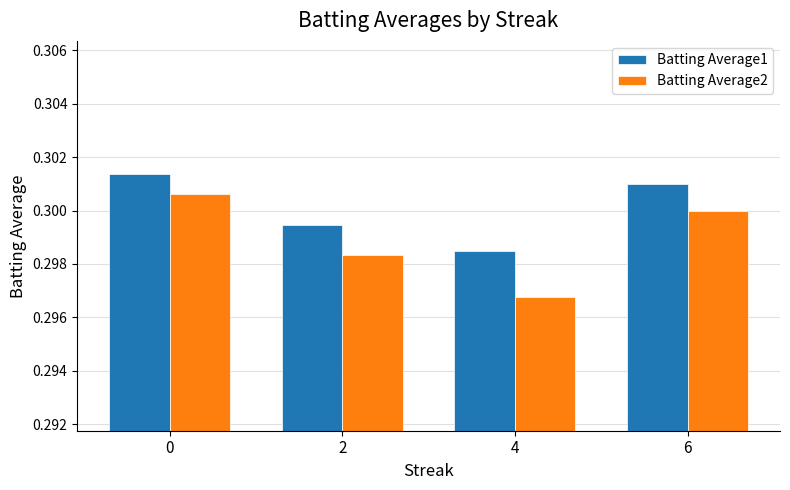

List the labels in order of Batting Average2 value, largest first.

0, 6, 2, 4